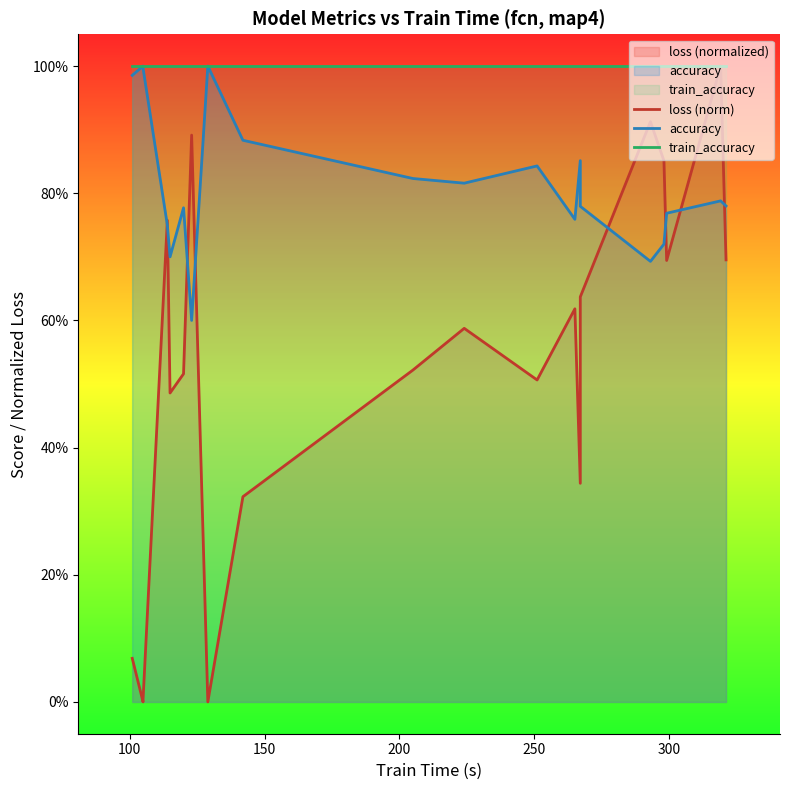

True or false: loss (norm) and accuracy cross at least once.

True